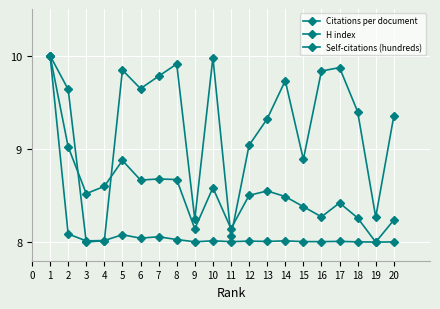

Reading right to left, what are all the values shown in this chart?

Citations per document: 20=9.4	19=8.3	18=9.4	17=9.9	16=9.8	15=8.9	14=9.7	13=9.3	12=9.0	11=8.1	10=10.0	9=8.2	8=9.9	7=9.8	6=9.6	5=9.8	4=8.0	3=8.0	2=9.6	1=10.0
H index: 20=8.2	19=8.0	18=8.3	17=8.4	16=8.3	15=8.4	14=8.5	13=8.5	12=8.5	11=8.1	10=8.6	9=8.1	8=8.7	7=8.7	6=8.7	5=8.9	4=8.6	3=8.5	2=9.0	1=10.0
Self-citations (hundreds): 20=8.0	19=8.0	18=8.0	17=8.0	16=8.0	15=8.0	14=8.0	13=8.0	12=8.0	11=8.0	10=8.0	9=8.0	8=8.0	7=8.1	6=8.0	5=8.1	4=8.0	3=8.0	2=8.1	1=10.0